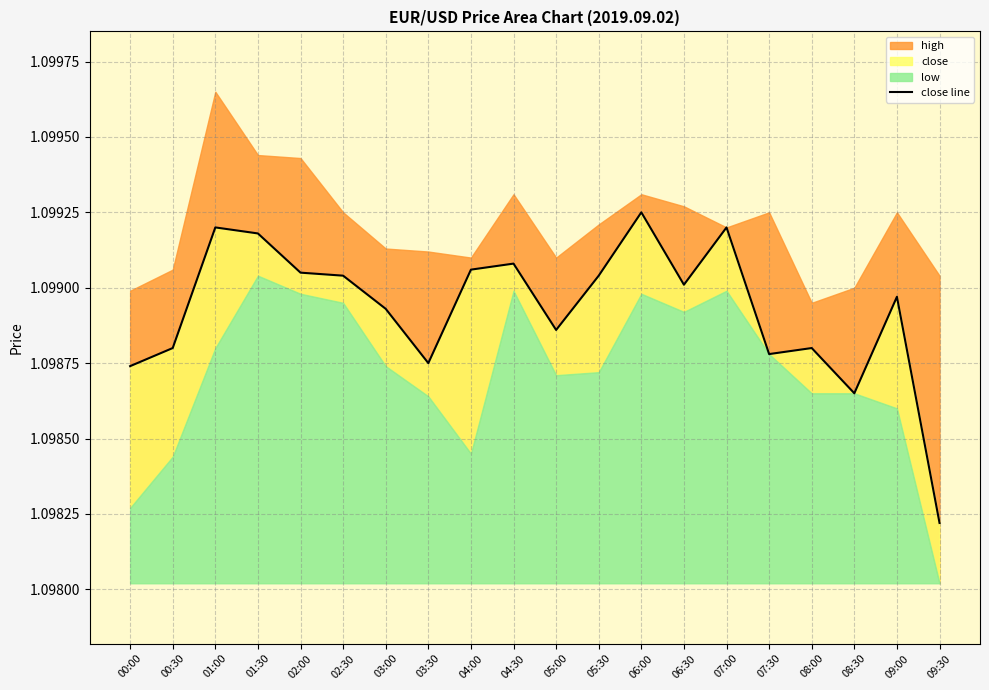

Which label corresponds to the largest value in the chart?

06:00